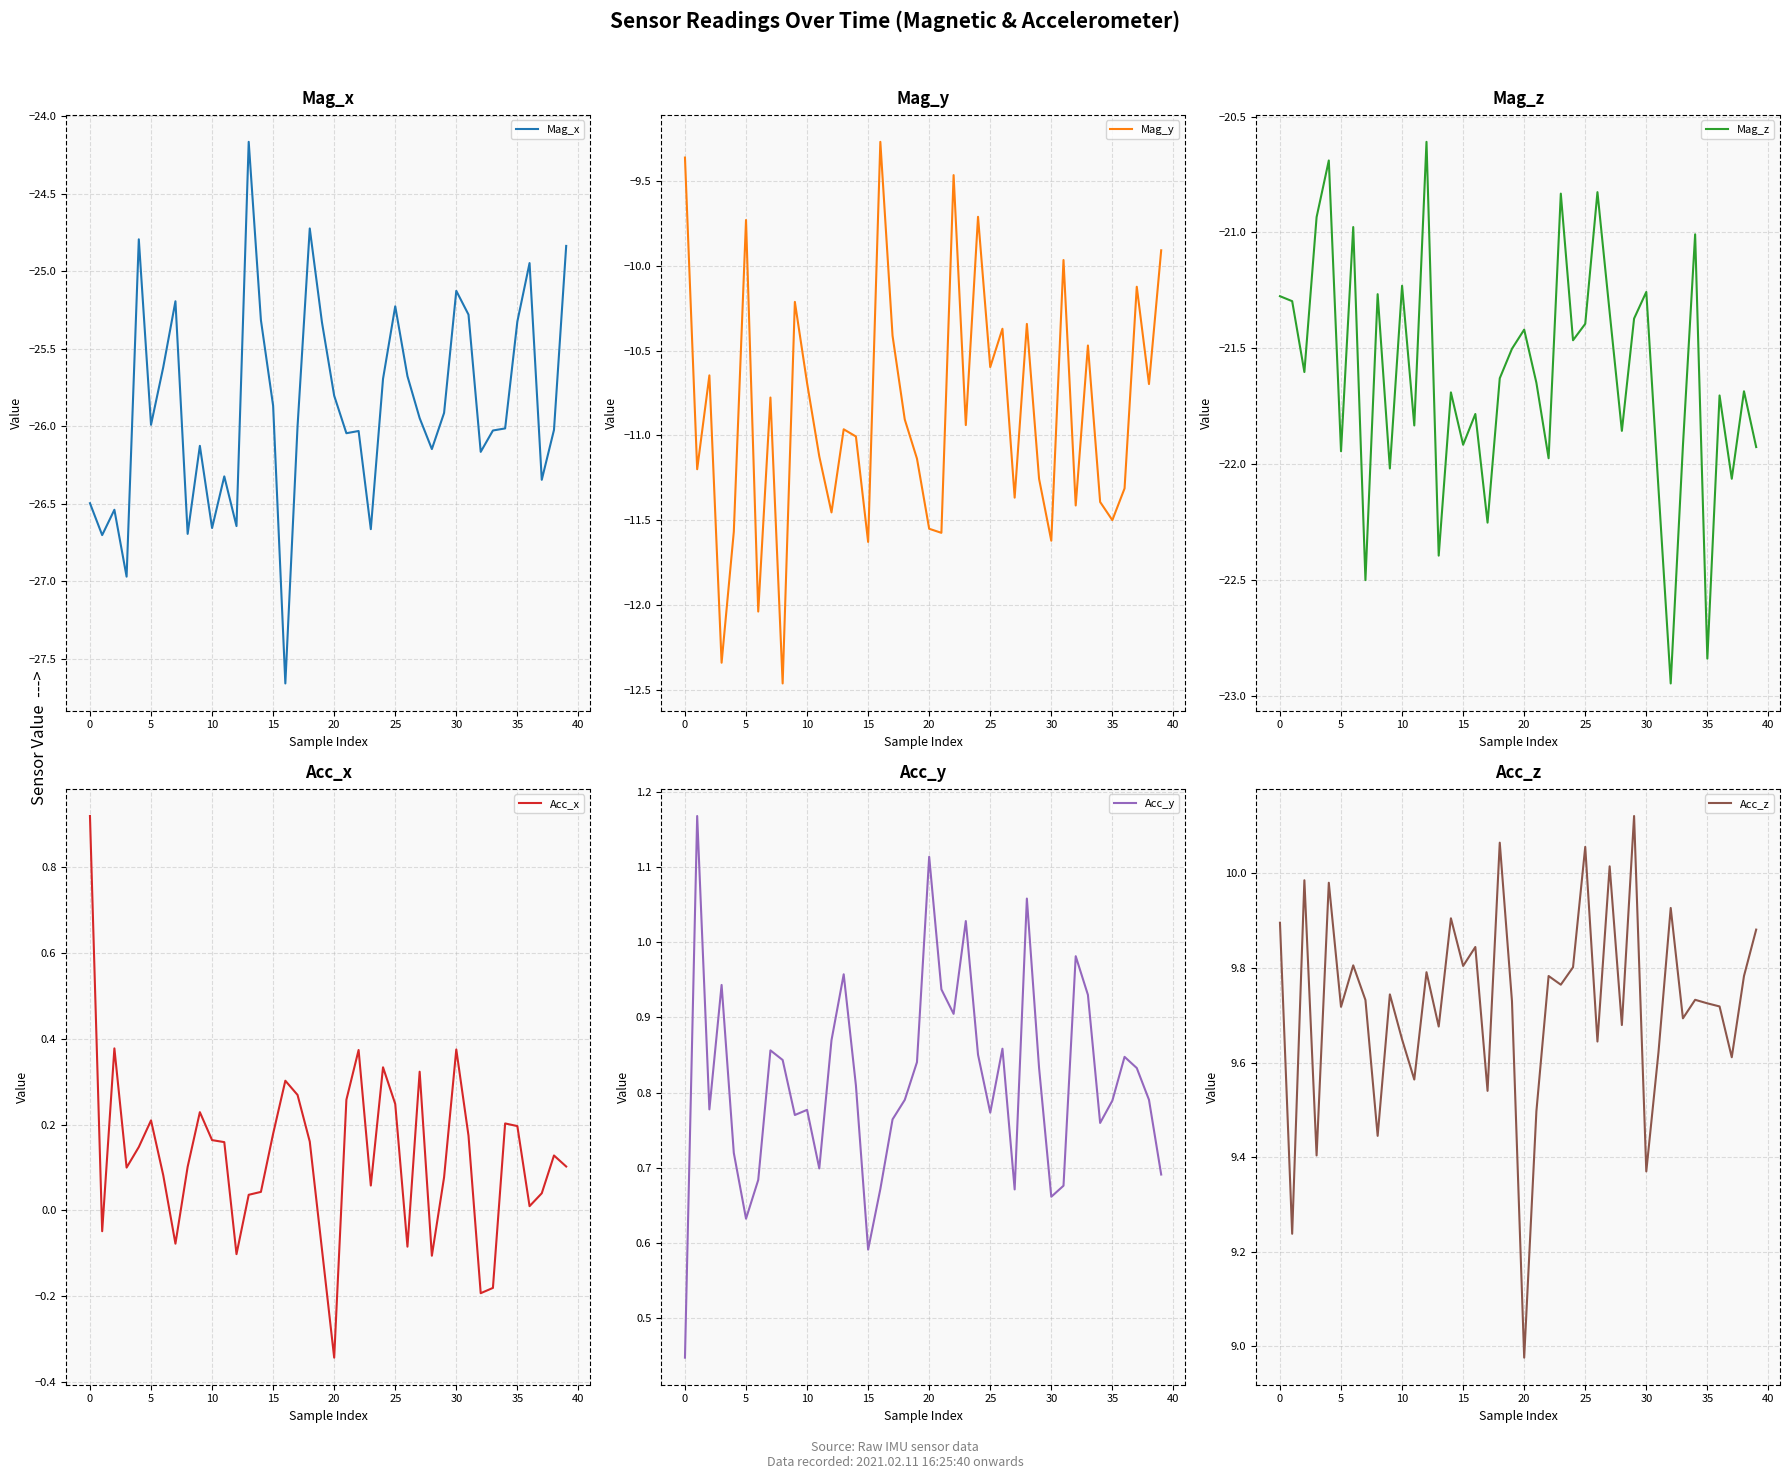

What is the greatest value displayed?

10.1